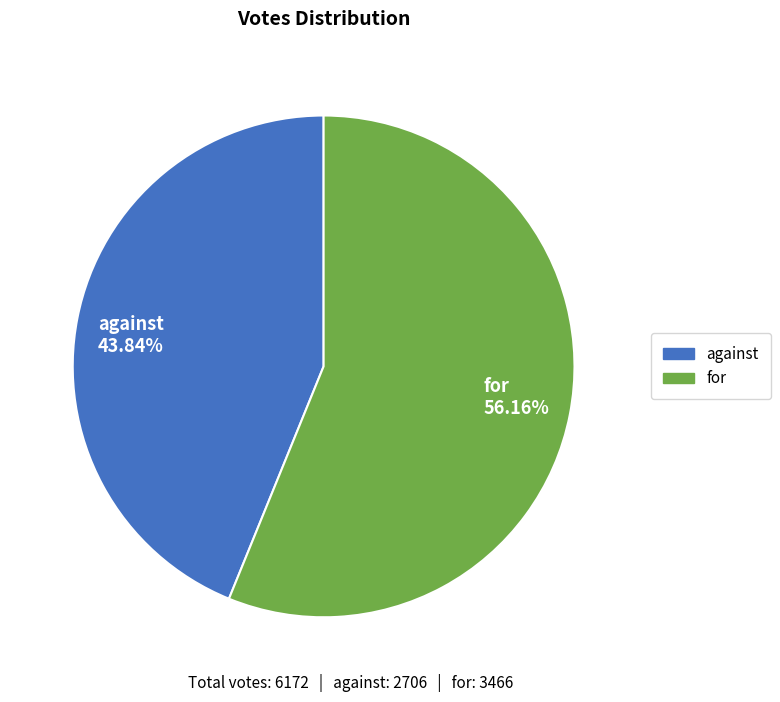

How many slices are in this pie chart?

2